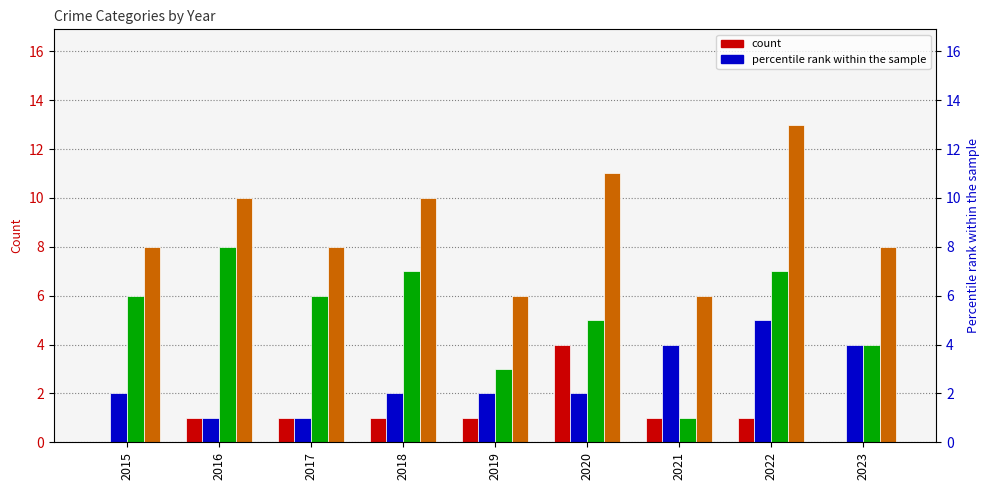

Which category has the lowest value in the Aggravated Assault series?

2015